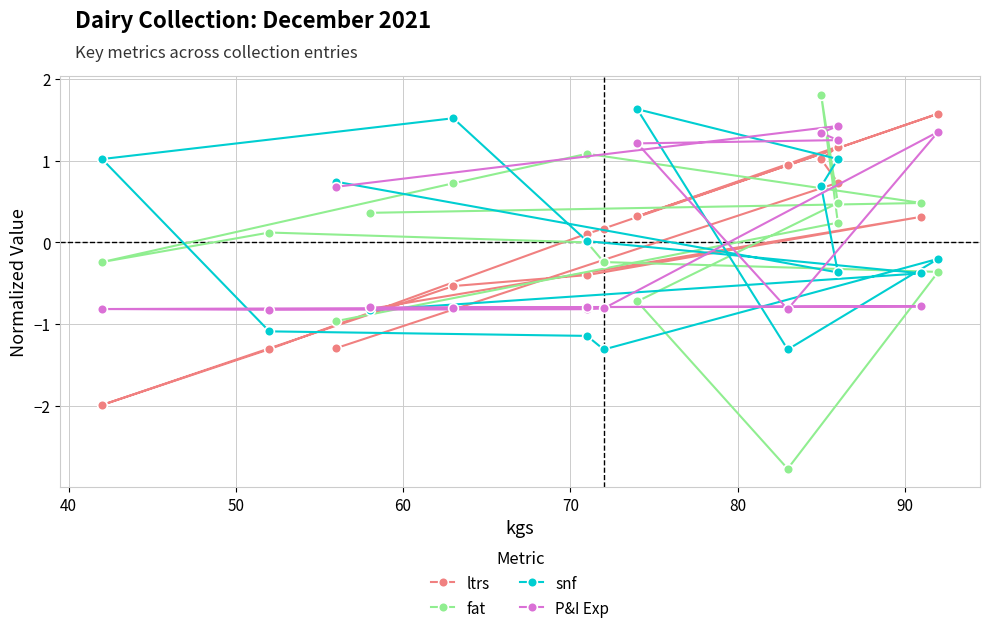

True or false: ltrs has more than 0 interior local peaks.

True